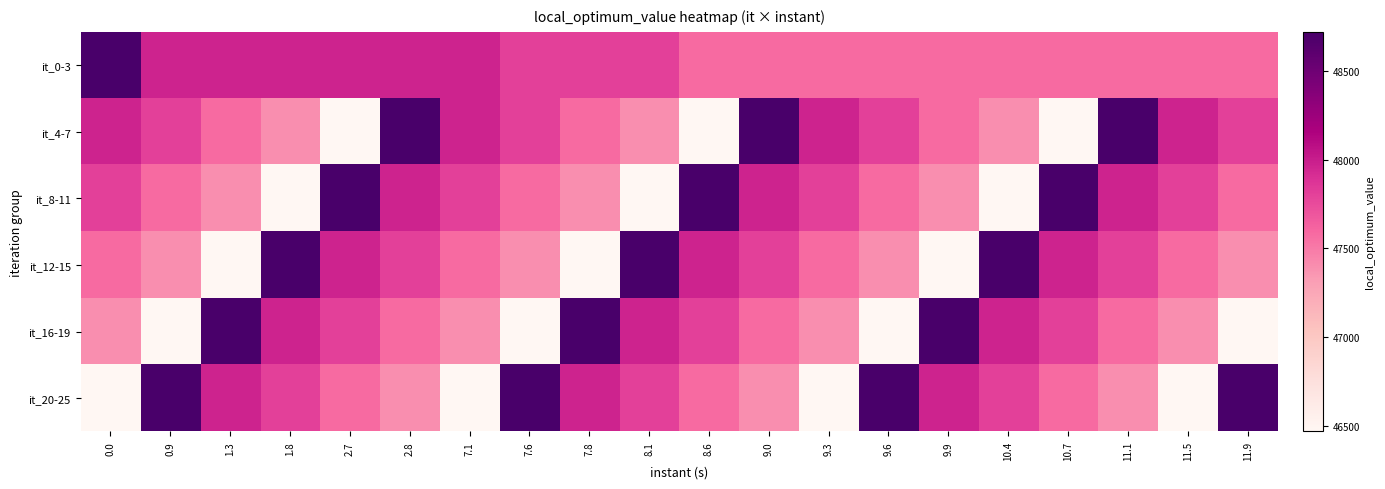

Reading right to left, extract all data points from this chart.

it_0-3: 11.9=47584	11.5=47584	11.1=47584	10.7=47584	10.4=47584	9.9=47584	9.6=47584	9.3=47584	9.0=47584	8.6=47584	8.1=47812	7.8=47812	7.6=47812	7.1=47964	2.8=47964	2.7=47964	1.8=47964	1.3=47964	0.9=47964	0.0=48720
it_4-7: 11.9=47812	11.5=47964	11.1=48720	10.7=46467	10.4=47396	9.9=47584	9.6=47812	9.3=47964	9.0=48720	8.6=46467	8.1=47396	7.8=47584	7.6=47812	7.1=47964	2.8=48720	2.7=46467	1.8=47396	1.3=47584	0.9=47812	0.0=47964
it_8-11: 11.9=47584	11.5=47812	11.1=47964	10.7=48720	10.4=46467	9.9=47396	9.6=47584	9.3=47812	9.0=47964	8.6=48720	8.1=46467	7.8=47396	7.6=47584	7.1=47812	2.8=47964	2.7=48720	1.8=46467	1.3=47396	0.9=47584	0.0=47812
it_12-15: 11.9=47396	11.5=47584	11.1=47812	10.7=47964	10.4=48720	9.9=46467	9.6=47396	9.3=47584	9.0=47812	8.6=47964	8.1=48720	7.8=46467	7.6=47396	7.1=47584	2.8=47812	2.7=47964	1.8=48720	1.3=46467	0.9=47396	0.0=47584
it_16-19: 11.9=46467	11.5=47396	11.1=47584	10.7=47812	10.4=47964	9.9=48720	9.6=46467	9.3=47396	9.0=47584	8.6=47812	8.1=47964	7.8=48720	7.6=46467	7.1=47396	2.8=47584	2.7=47812	1.8=47964	1.3=48720	0.9=46467	0.0=47396
it_20-25: 11.9=48720	11.5=46467	11.1=47396	10.7=47584	10.4=47812	9.9=47964	9.6=48720	9.3=46467	9.0=47396	8.6=47584	8.1=47812	7.8=47964	7.6=48720	7.1=46467	2.8=47396	2.7=47584	1.8=47812	1.3=47964	0.9=48720	0.0=46467